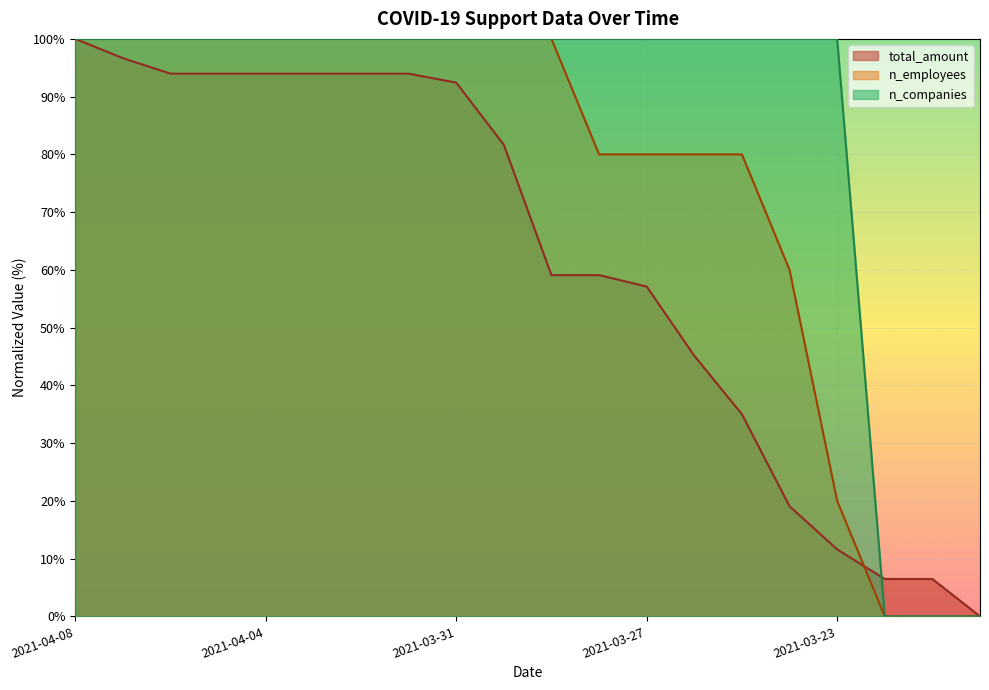

What is the difference between the maximum and minimum values in the n_companies series?

100.0